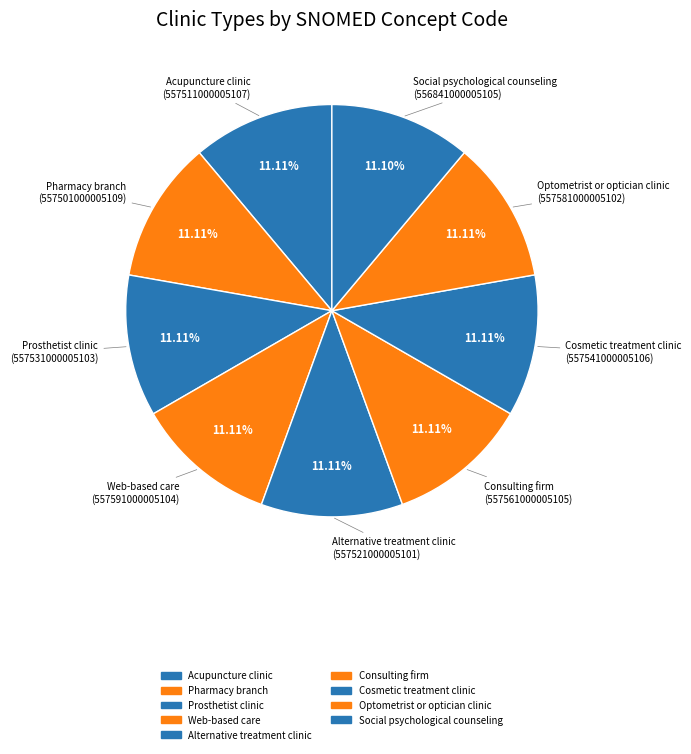

To the nearest percent, what is the average slice percentage?

11%